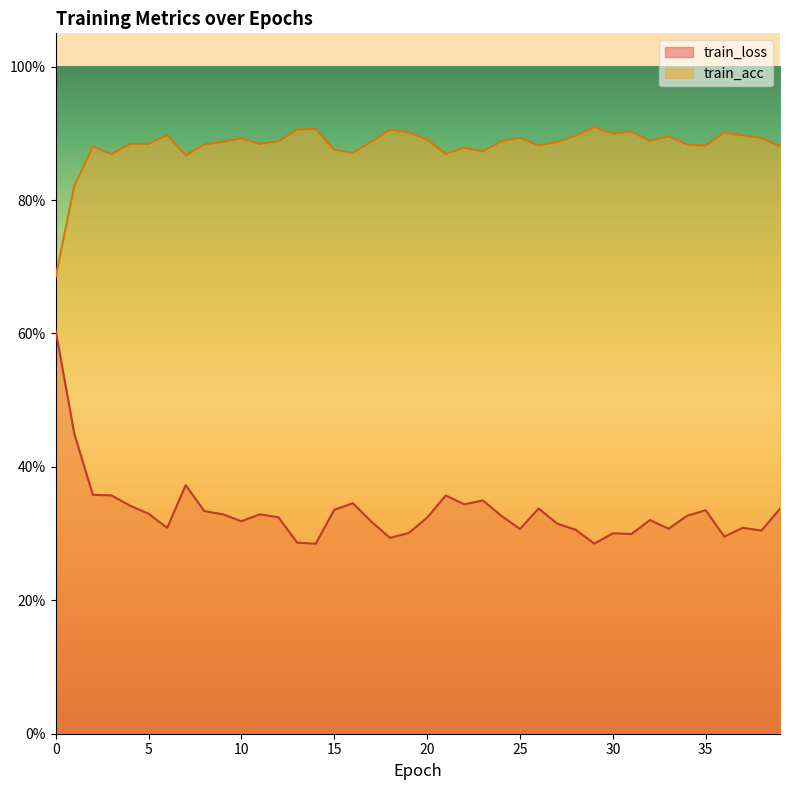

At which label does train_acc reach its peak?

29